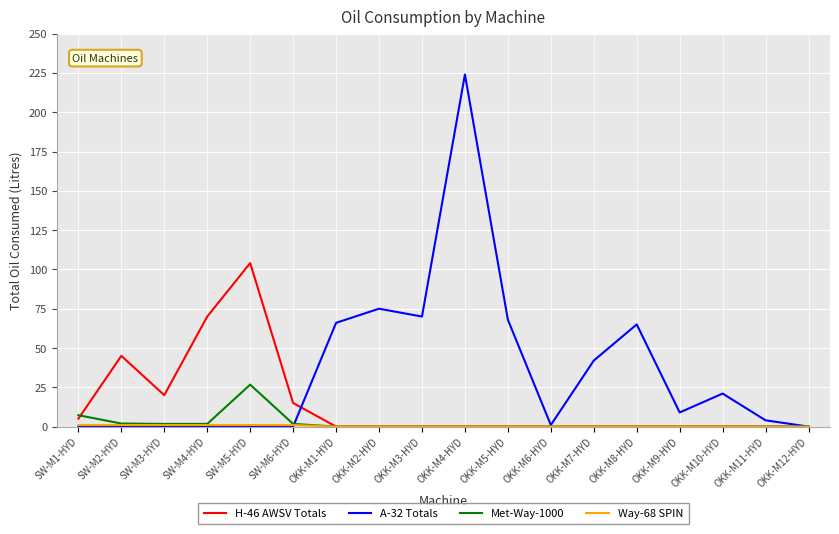

What is the greatest value displayed?

224.0